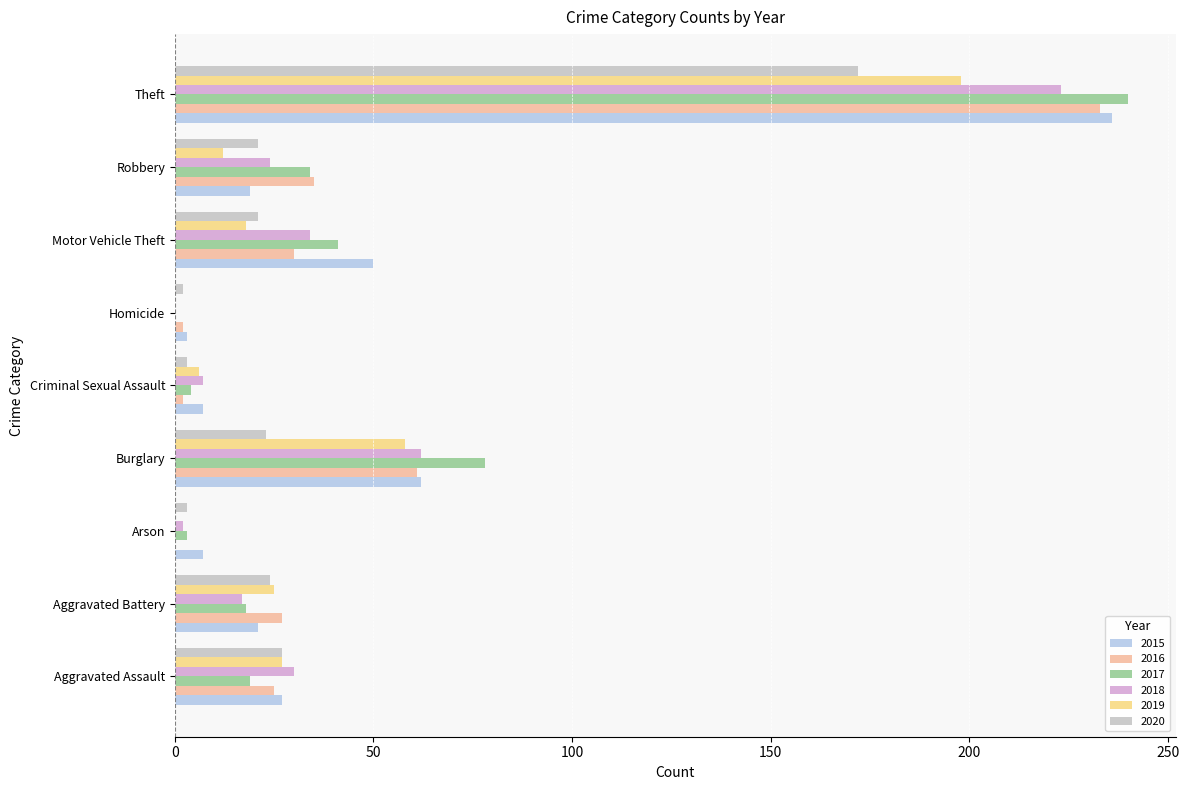

Where is 2016 nearest to the value 116?

Burglary